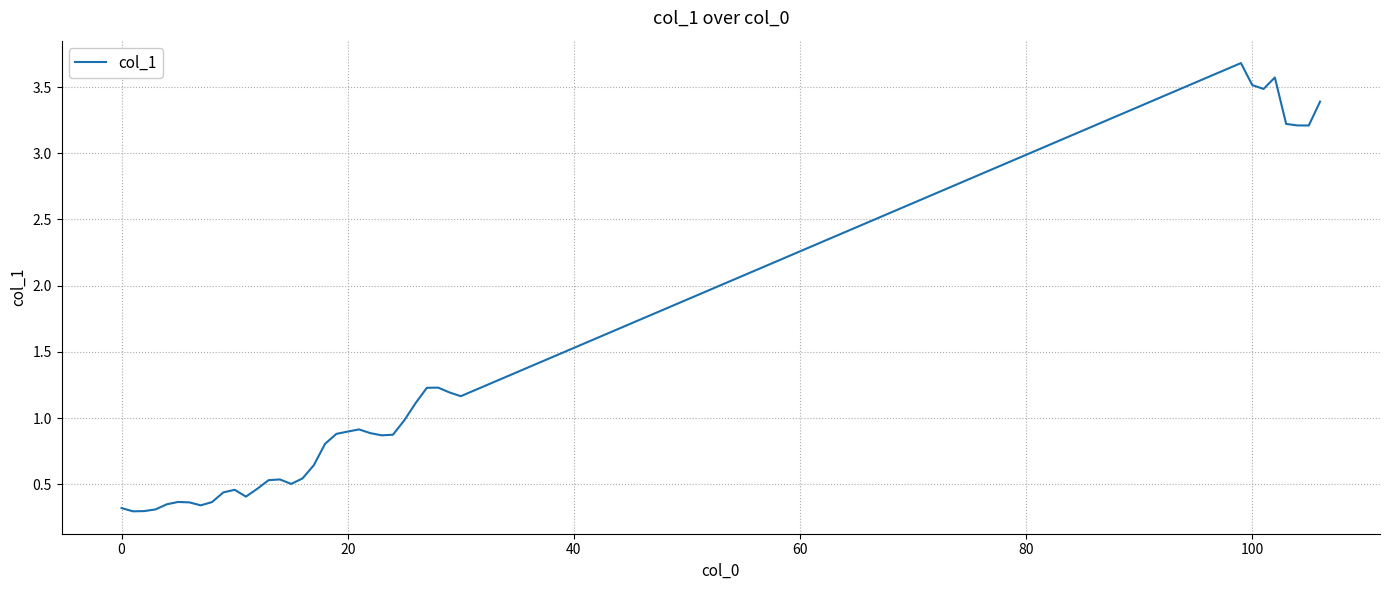

Does the chart display data point markers on the line(s)?

No